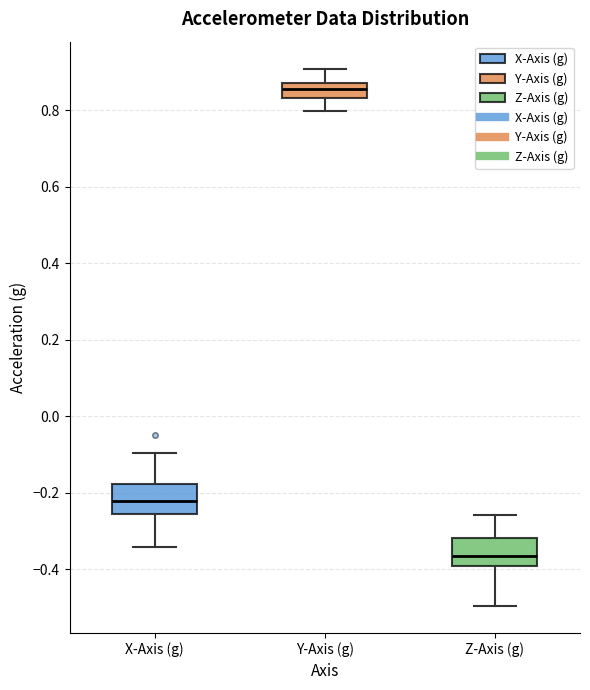

Which box has the highest median line?

Y-Axis (g)